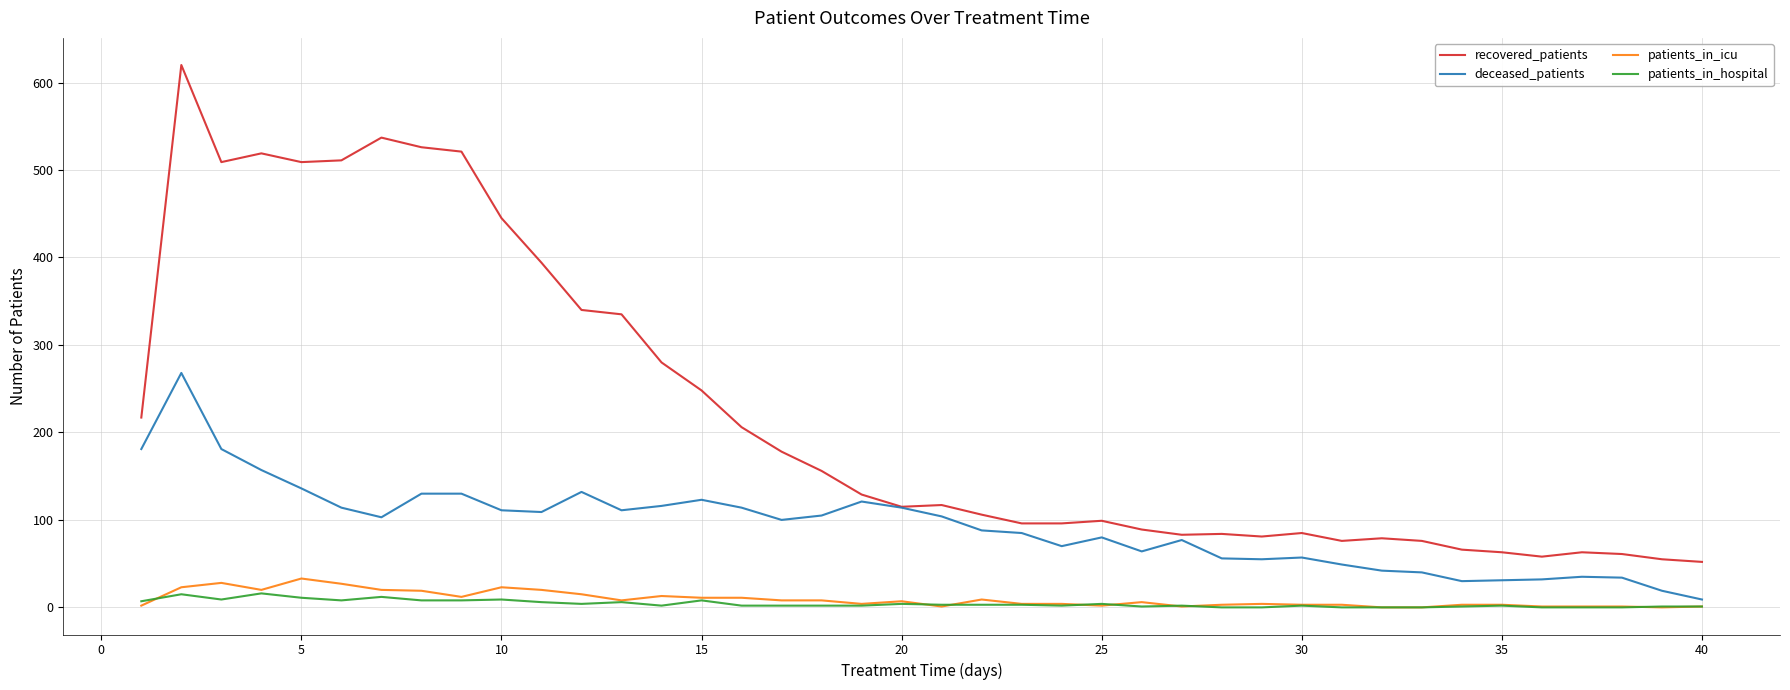

Which series has the widest spread of values?

recovered_patients